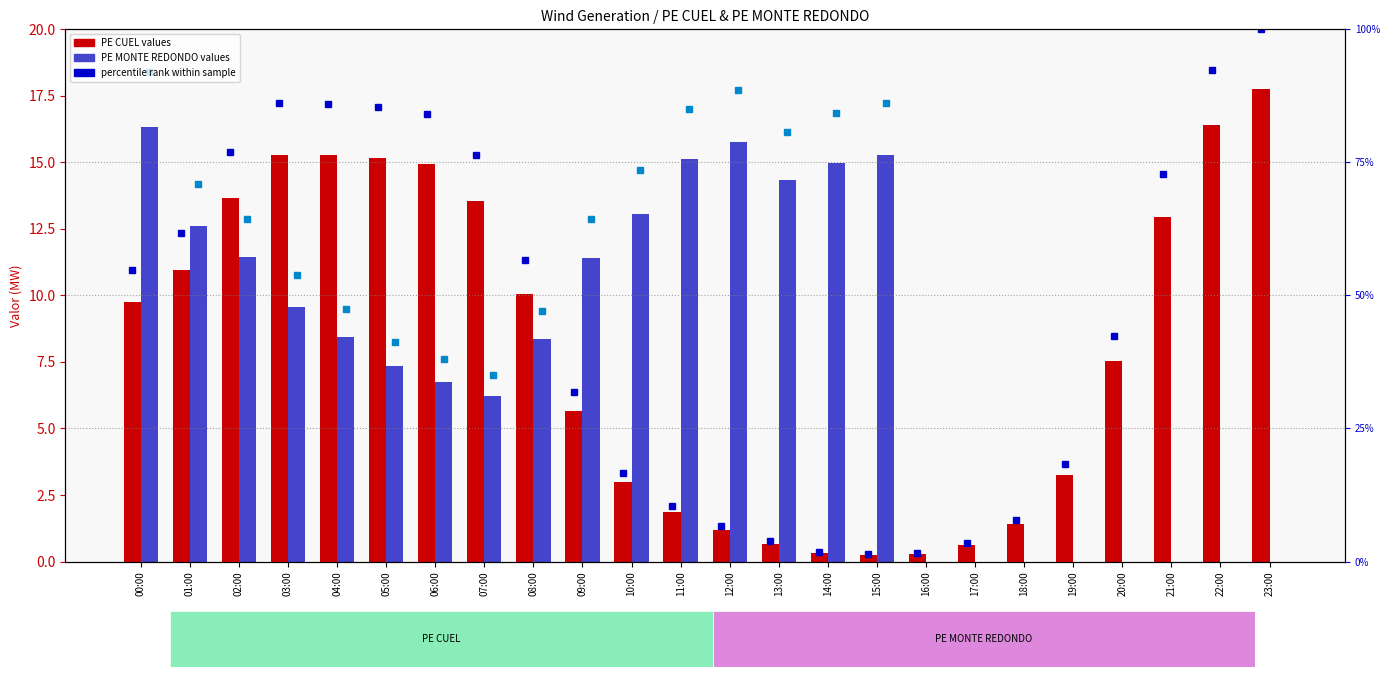

At which category is the sum across all series the highest?

00:00